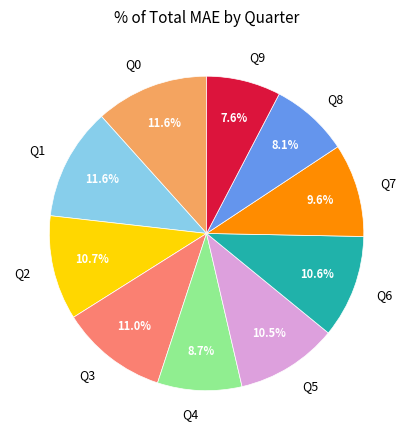

Is it true that Q7 is 19% of the pie?

False